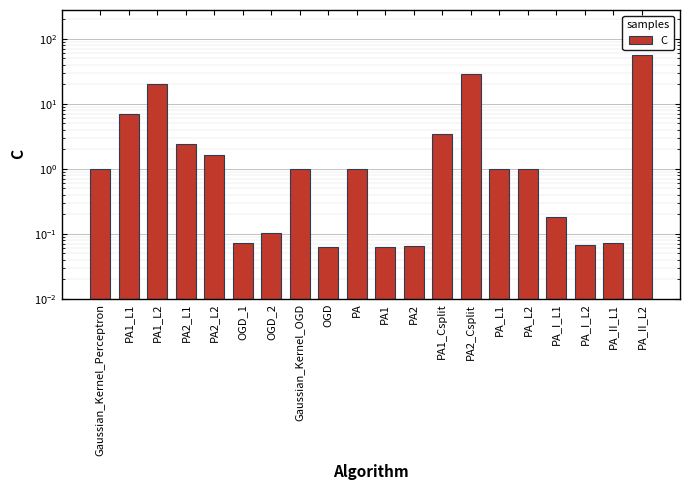

Between PA1 and PA2_Csplit, which is larger?

PA2_Csplit